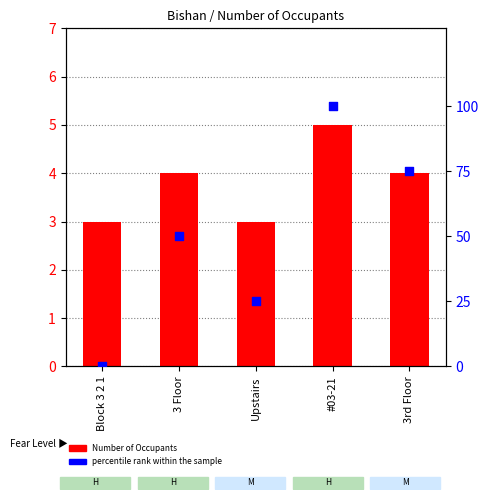

Which series contains the lowest Y value?

percentile rank within the sample